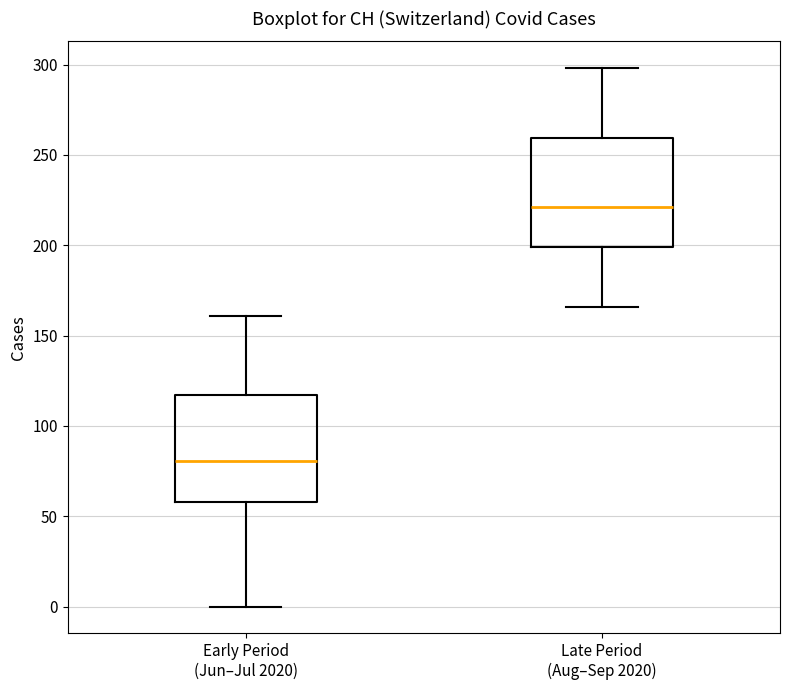

Reading left to right, transcribe this box plot: for each box, give where its median line is, the range the box spans, and where its two whiskers end, as read against the y-axis. The values are not printed on the chart, so give them approximately, as read against the axis.

Early Period (Jun–Jul 2020): median 80, box 60 to 115, whiskers 0 to 160
Late Period (Aug–Sep 2020): median 220, box 200 to 260, whiskers 165 to 300